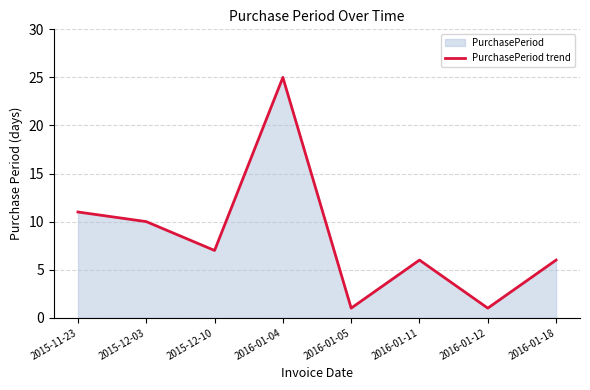

Approximately how many times larger is the value at 2015-12-10 compared to 2016-01-04?

0.3